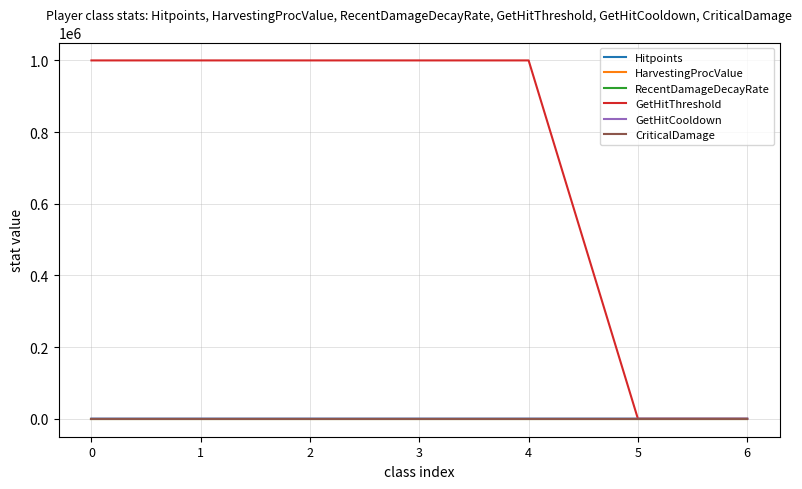

The GetHitThreshold series shows 454486.1 at 0. True or false?

False